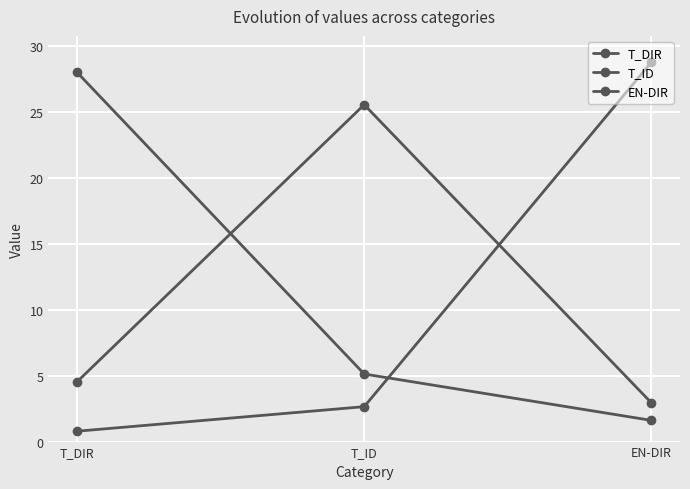

Is this an area chart (filled region under the line)?

No